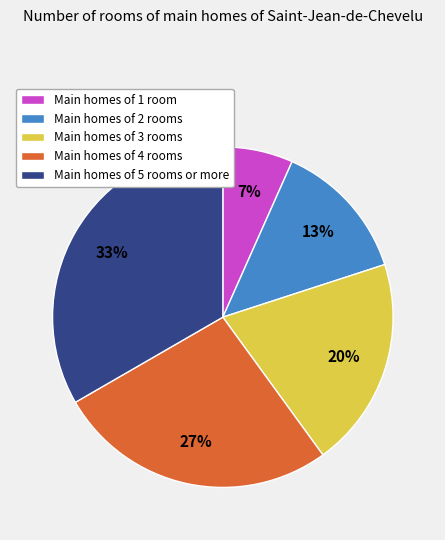

The Main homes of 3 rooms slice represents 20% of the pie. True or false?

True